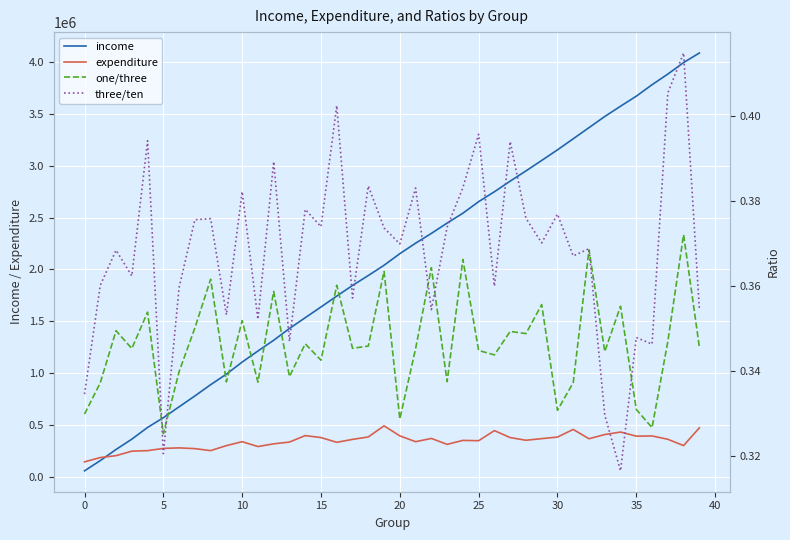

What is the highest value of the expenditure series?

492733.1